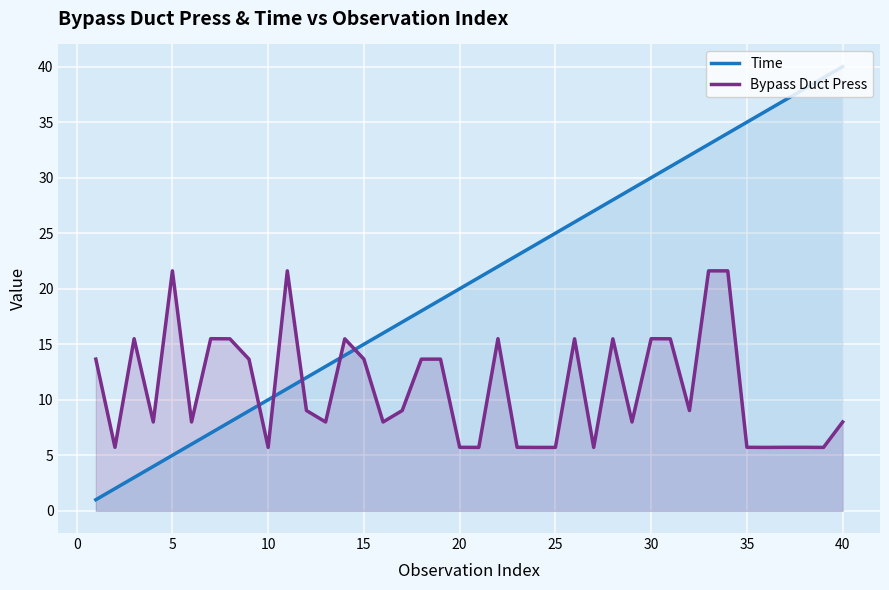

Which series has the largest total across all categories?

Time